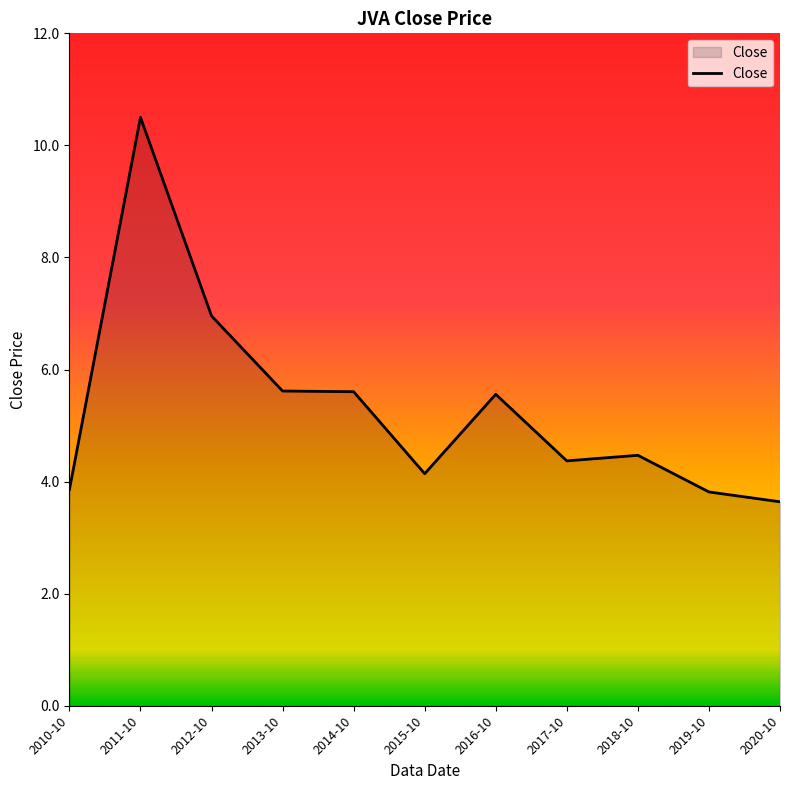

What is the change in value from 2015-10 to 2019-10?

-0.3